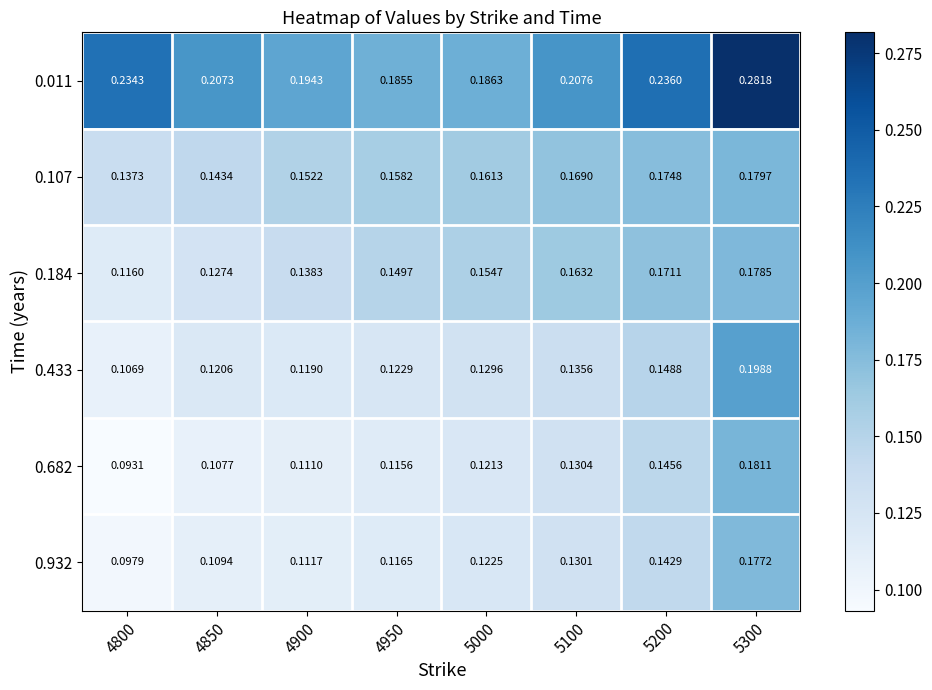

Is the value of 0.107 at 5200 greater than the value of 0.011 at 4900?

No